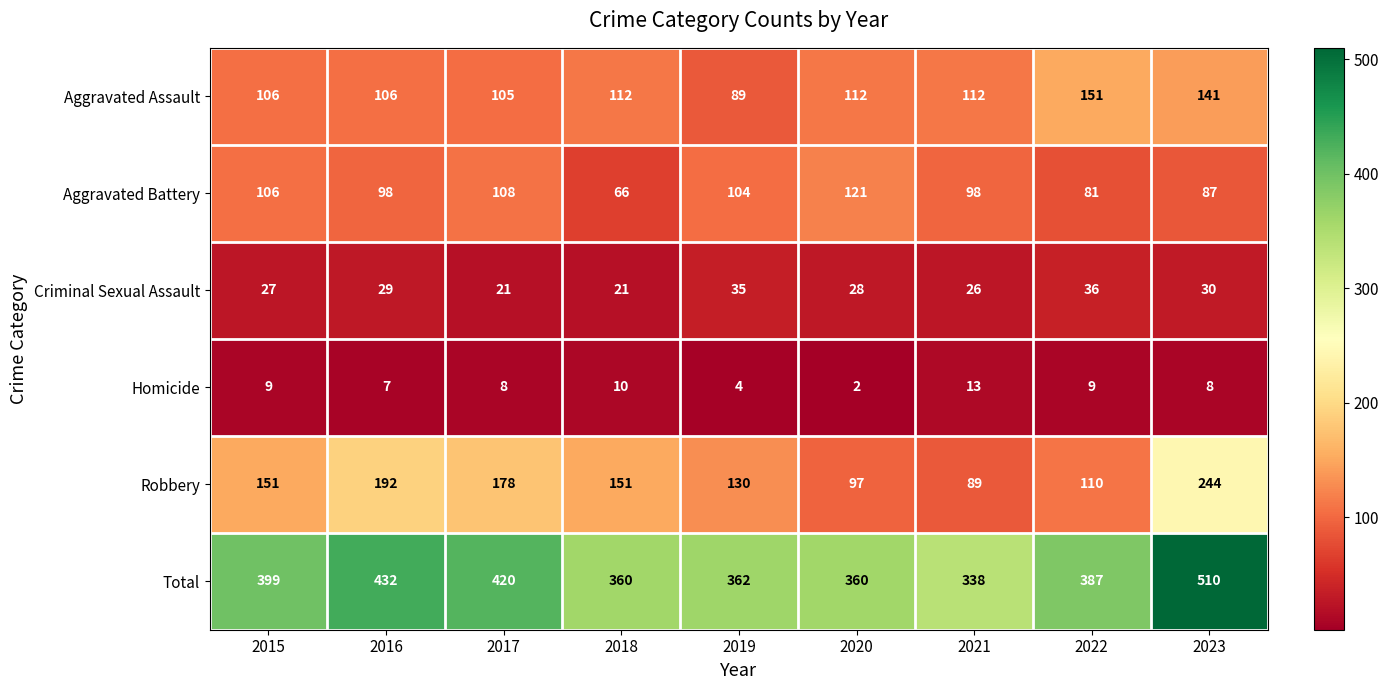

Count the number of data series in this chart.

6